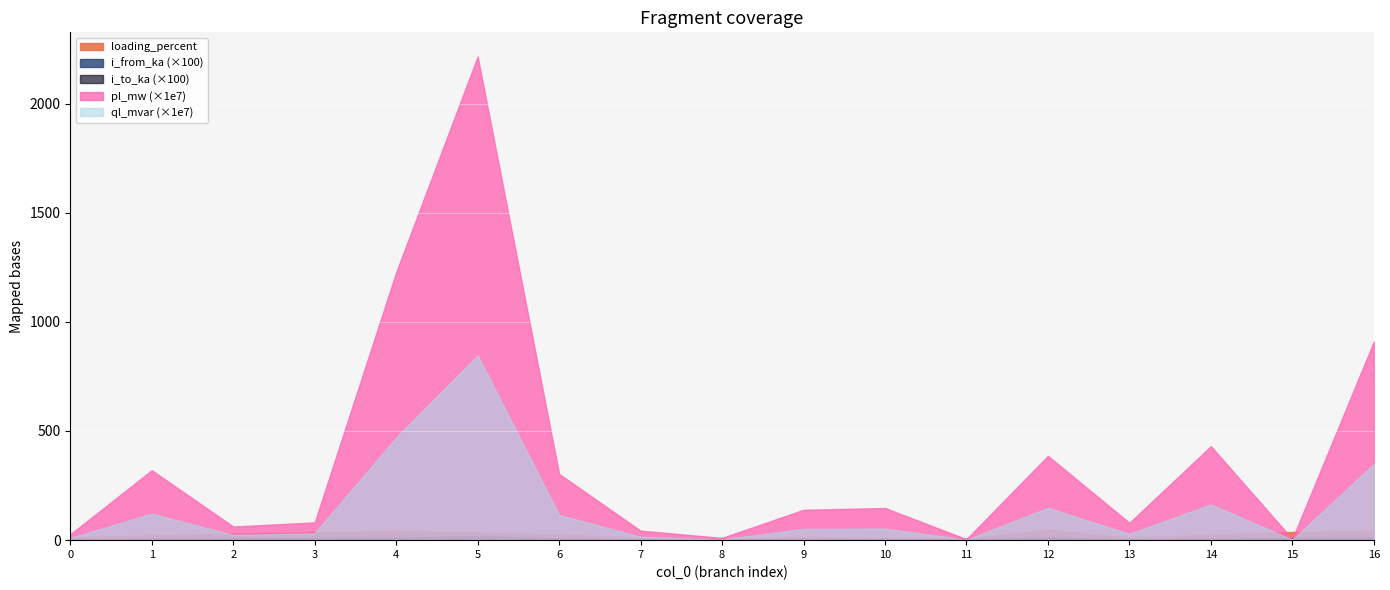

How many data points in loading_percent are less than 24?

8